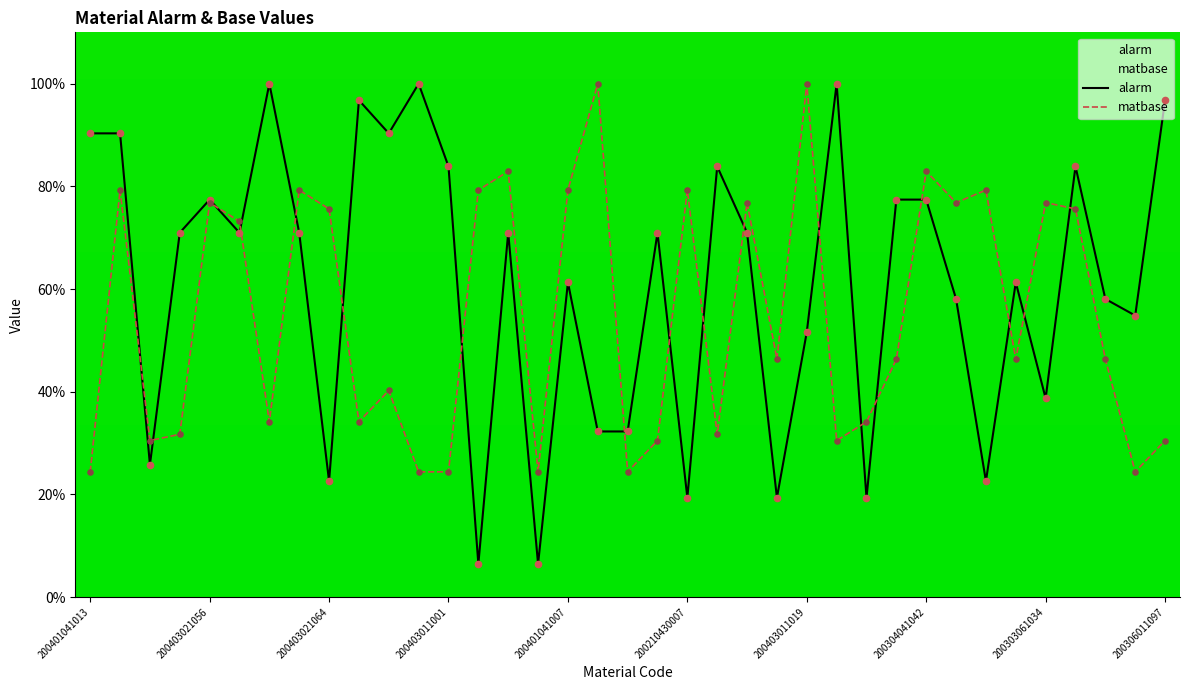

Is the value of matbase at 11 greater than the value of alarm at 10?

No